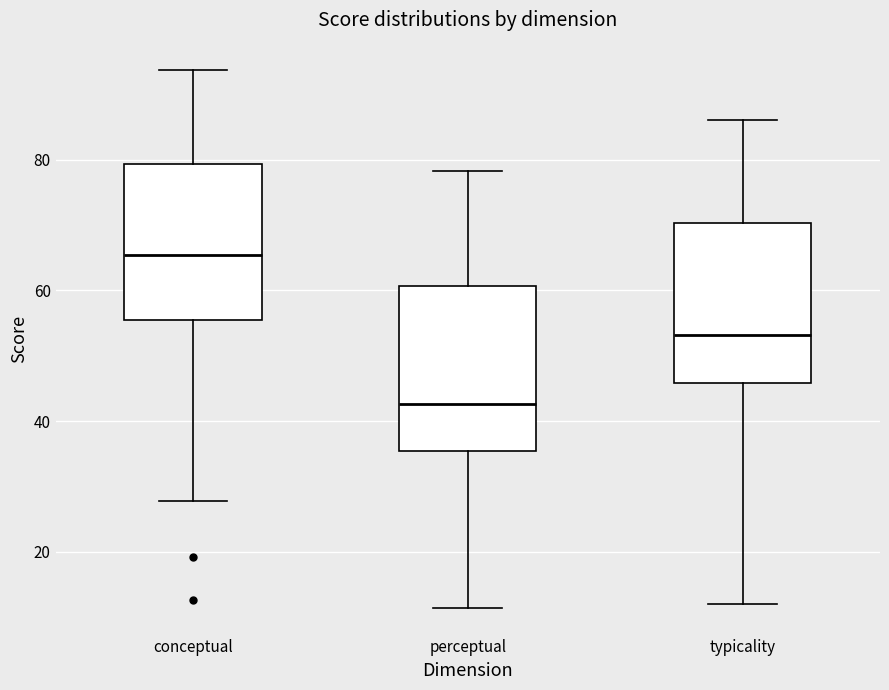

Which box's median line is the highest?

conceptual